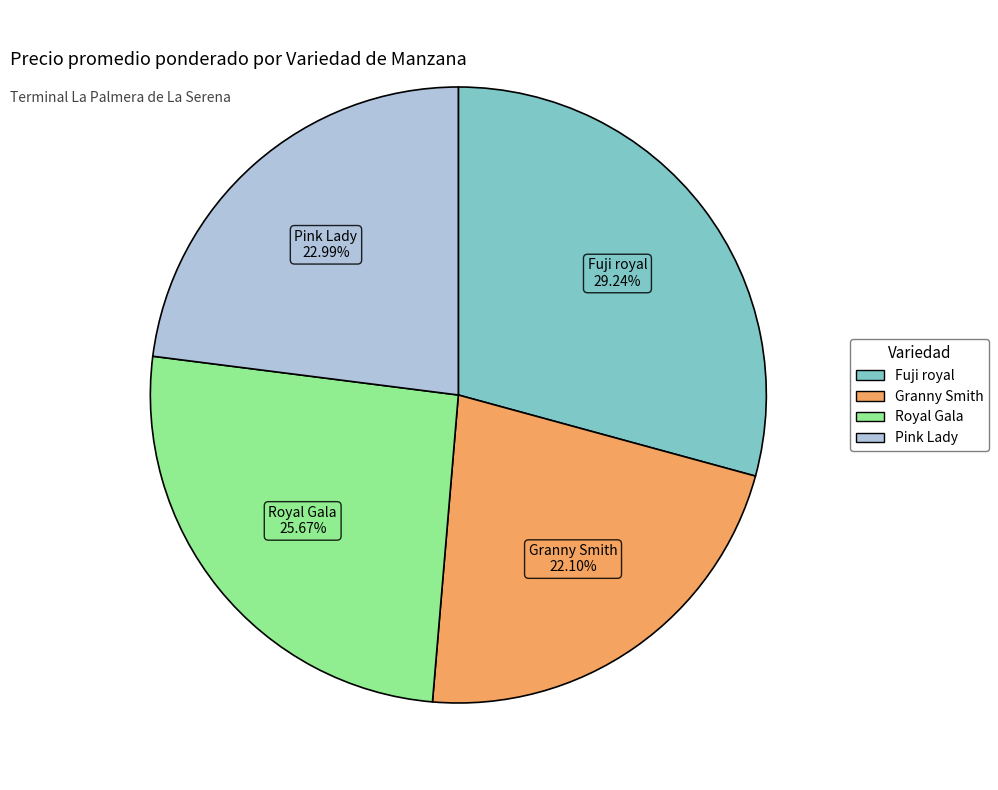

To the nearest percent, what is the difference between the largest and smallest slice percentages?

7%